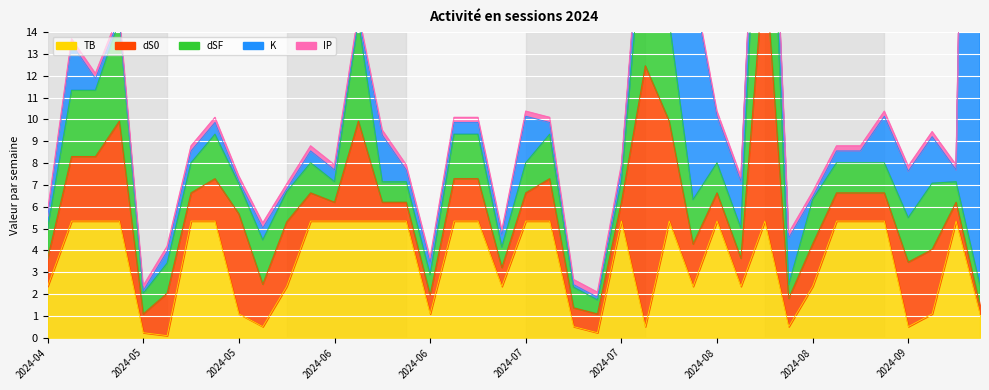

Which has a higher value, 2024-09-11 or 2024-07-14?

2024-09-11